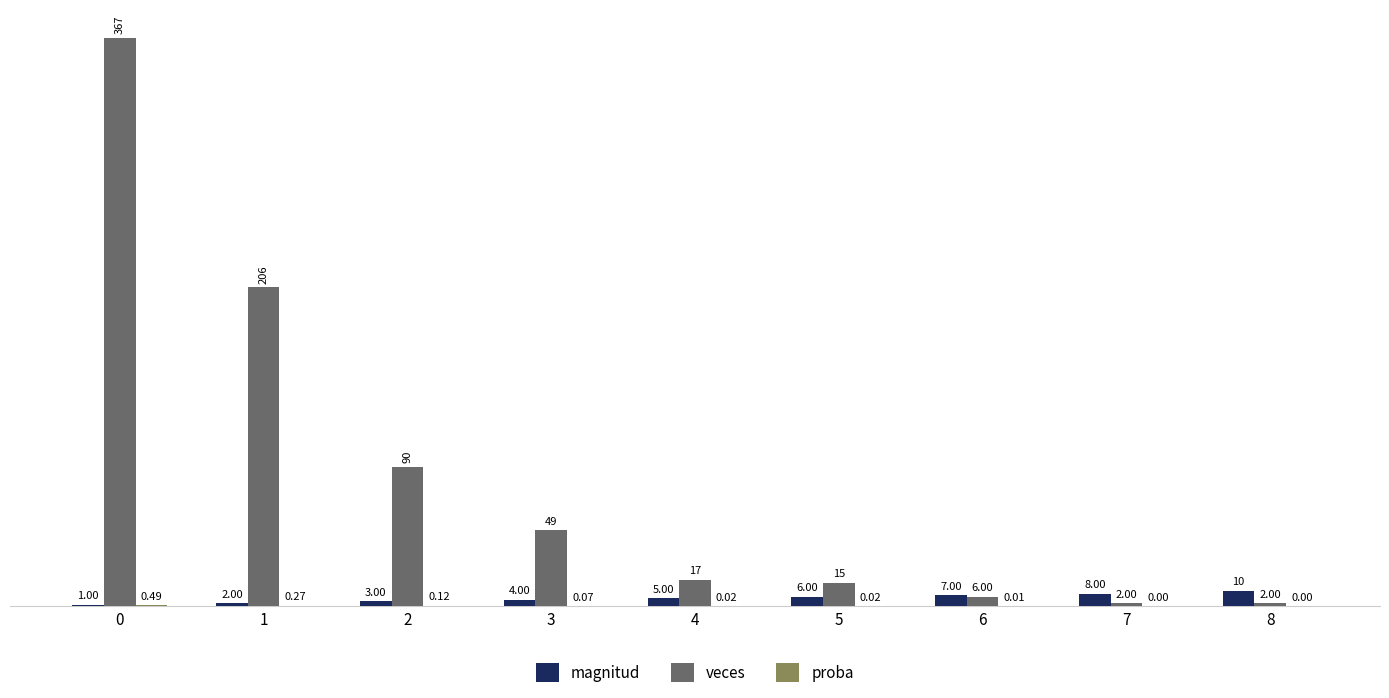

Where is magnitud nearest to the value 5?

4